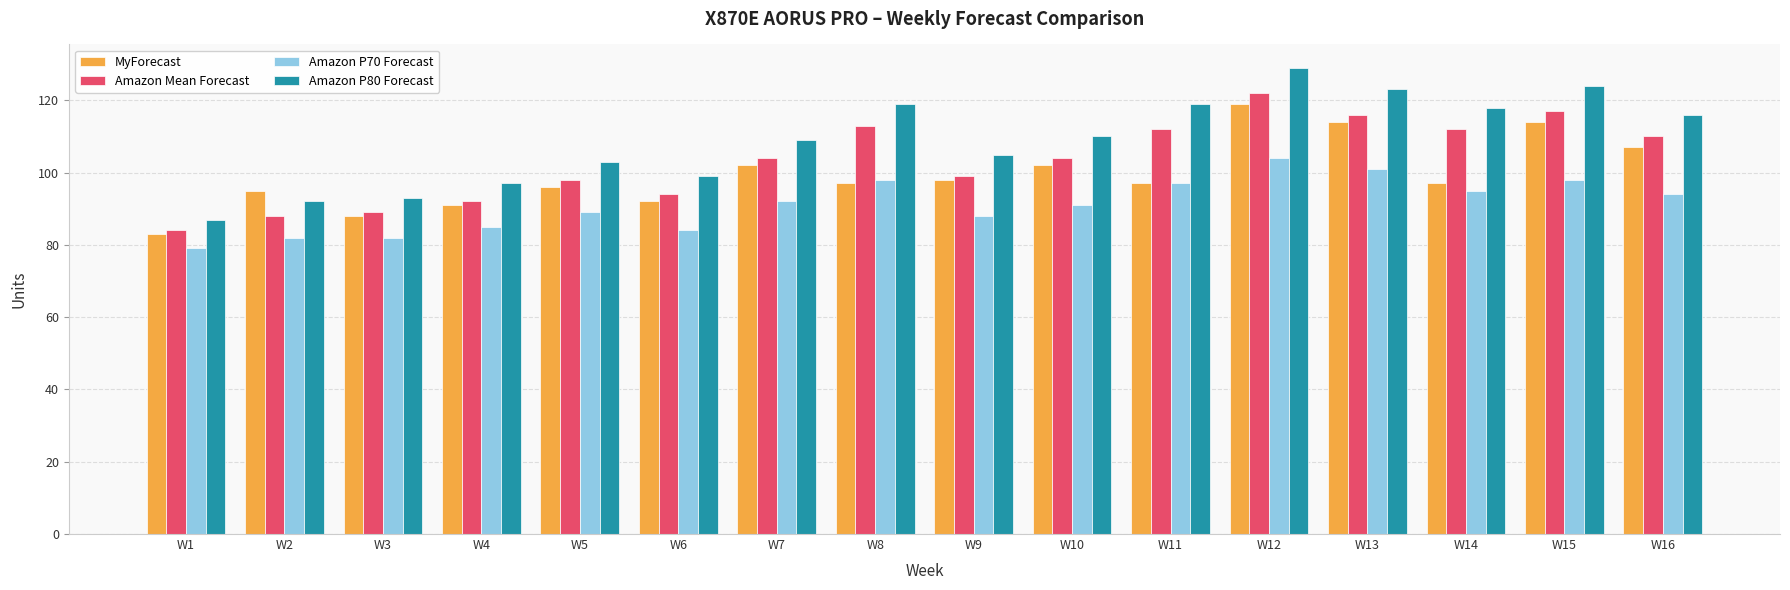

At which label does MyForecast reach its peak?

W12